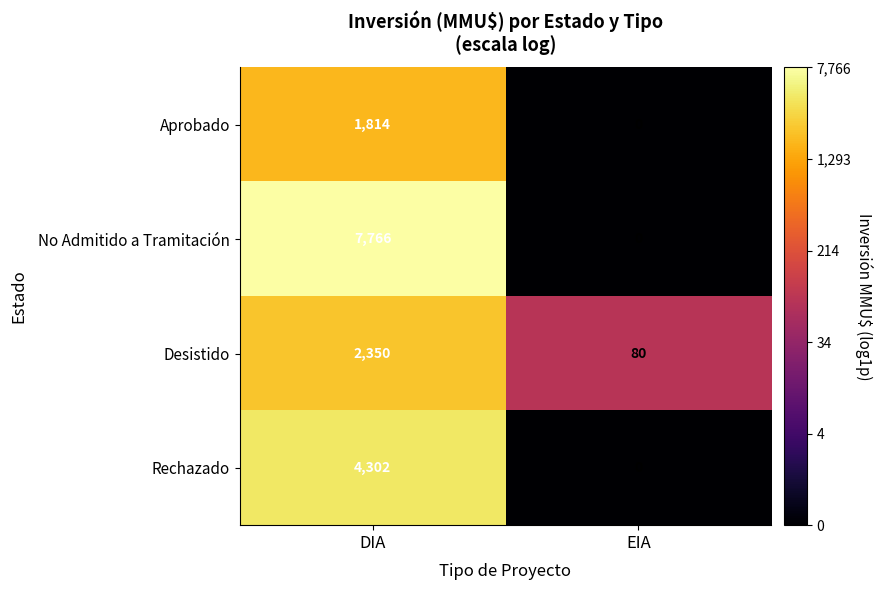

What is the sum of all Desistido values?

2430